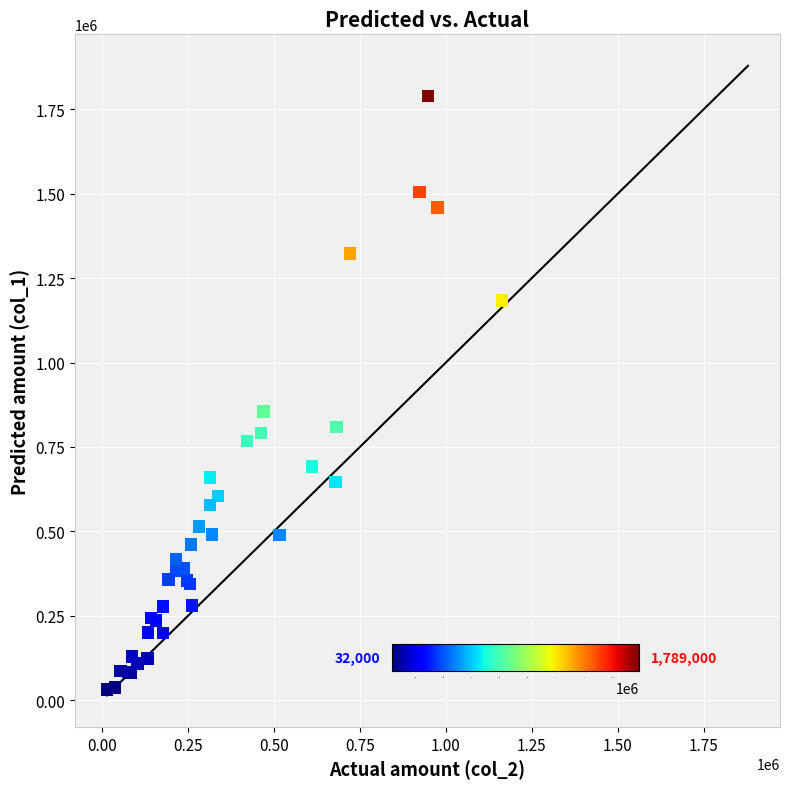

What Y value in the scatter plot is closest to 910500?

855000